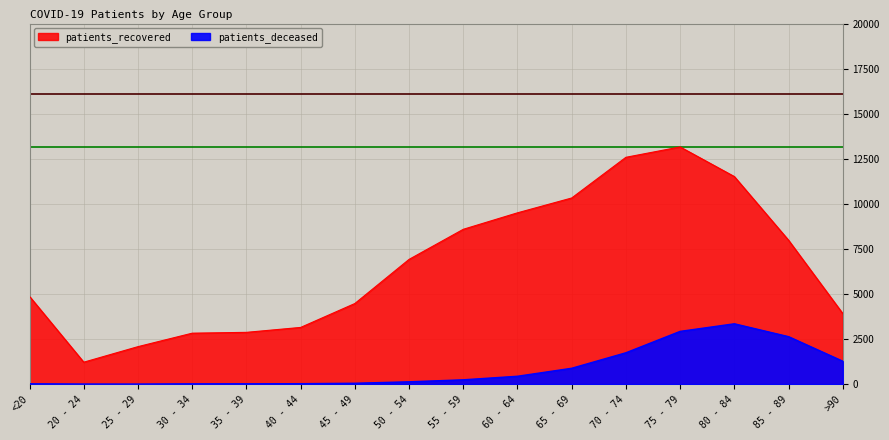

Which series has the largest range (max minus min)?

patients_recovered